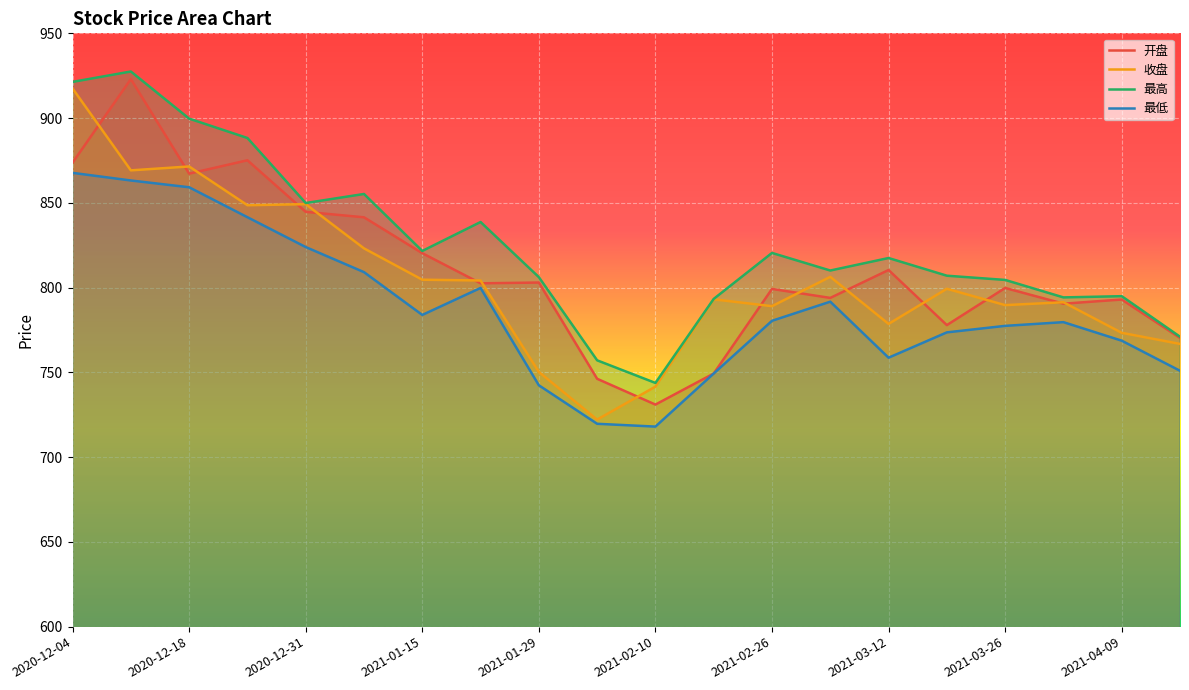

List the series in order of their overall mean, lowest first.

最低, 收盘, 开盘, 最高